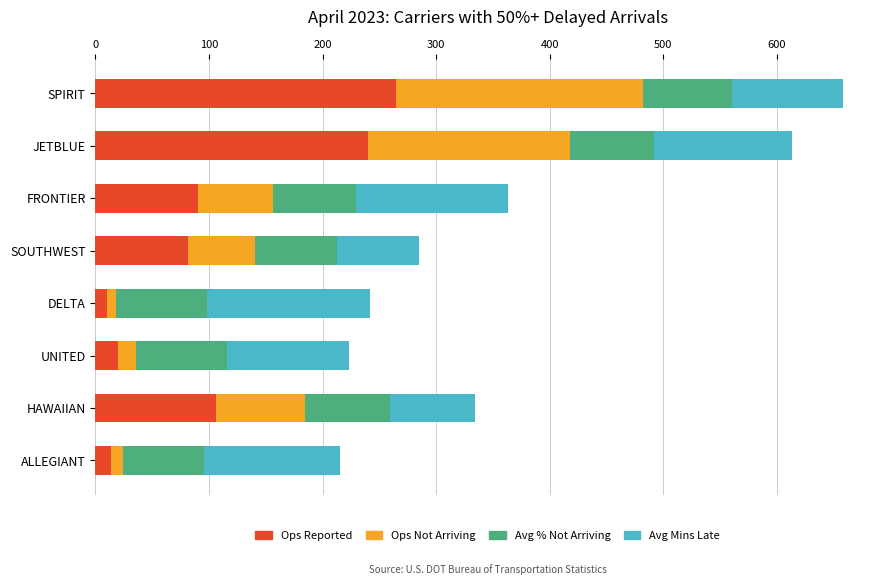

At which label does Ops Reported reach its peak?

SPIRIT